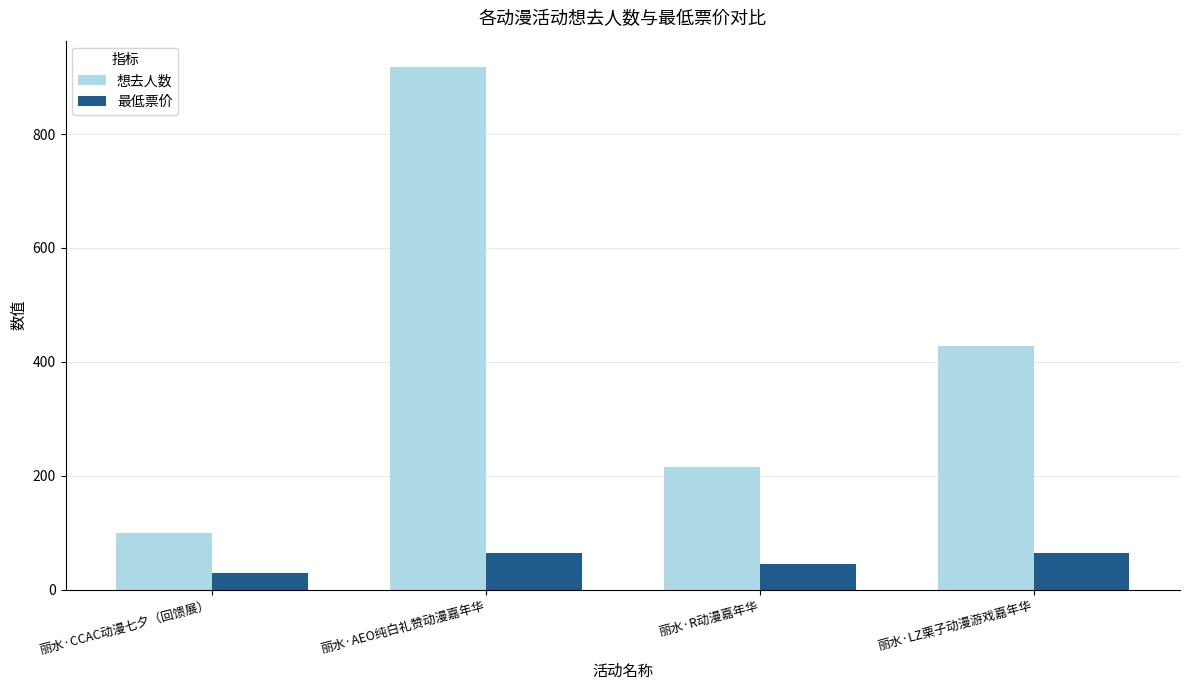

Rank the series by their maximum value, from highest to lowest.

想去人数, 最低票价